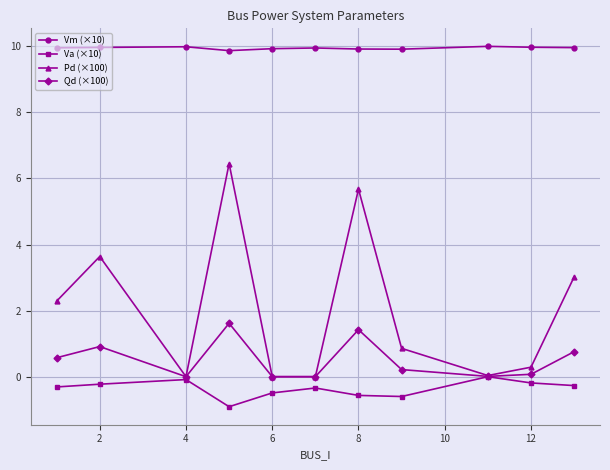

What is the value of the Va (×10) point at the 5th from the left?

-0.5